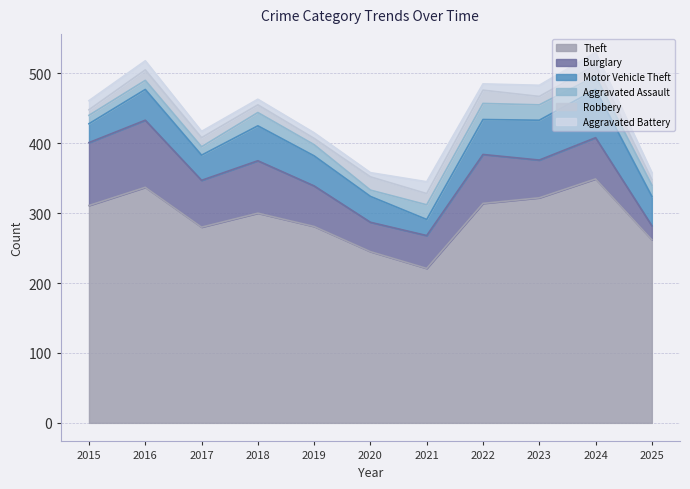

What are all the series names shown in the legend?

Theft, Burglary, Motor Vehicle Theft, Aggravated Assault, Robbery, Aggravated Battery